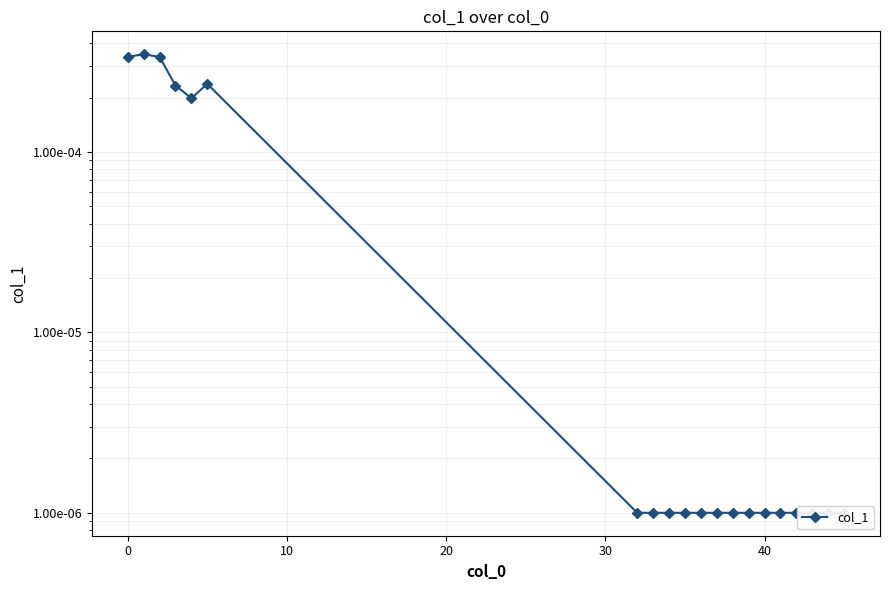

True or false: the data shows 0.0 at 10.

False